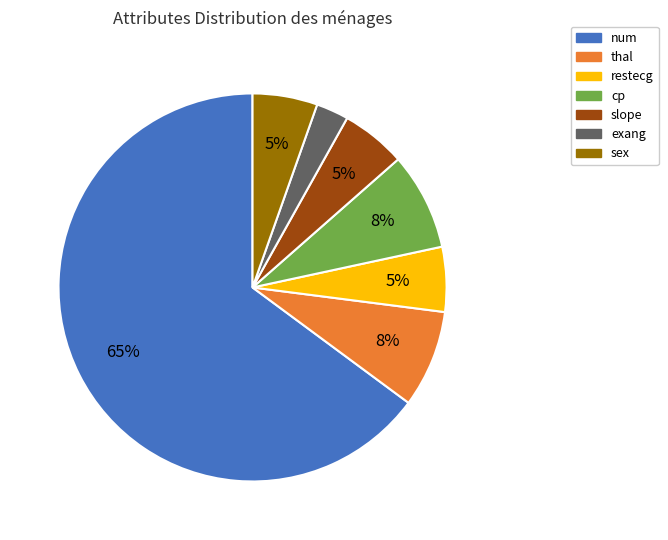

How many segments does this pie chart have?

7